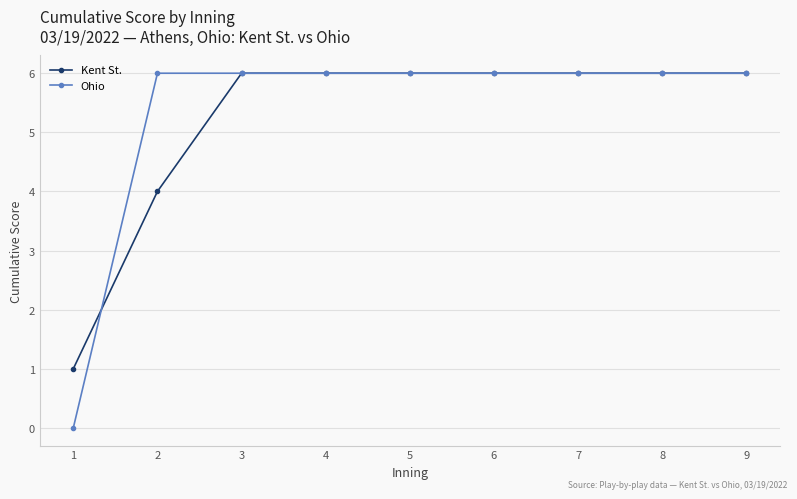

What is the value of the Ohio point at the 2nd from the left?

6